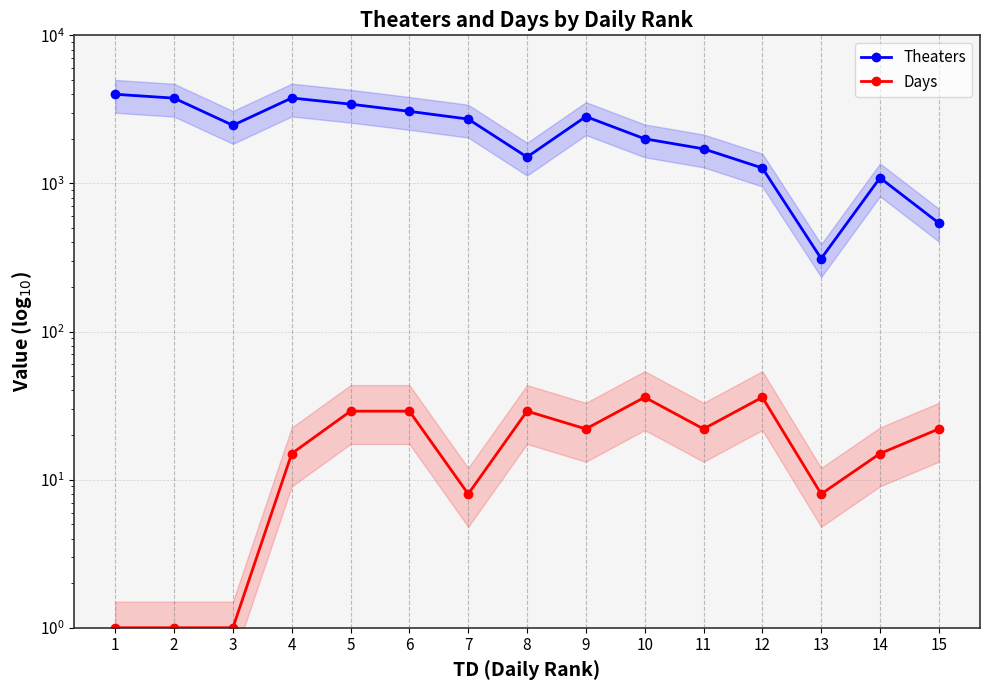

Reading right to left, transcribe all the data shown in this chart.

Theaters: 540	1091	311	1271	1712	2002	2828	1507	2720	3067	3431	3775	2468	3766	4000
Days: 22	15	8	36	22	36	22	29	8	29	29	15	1	1	1